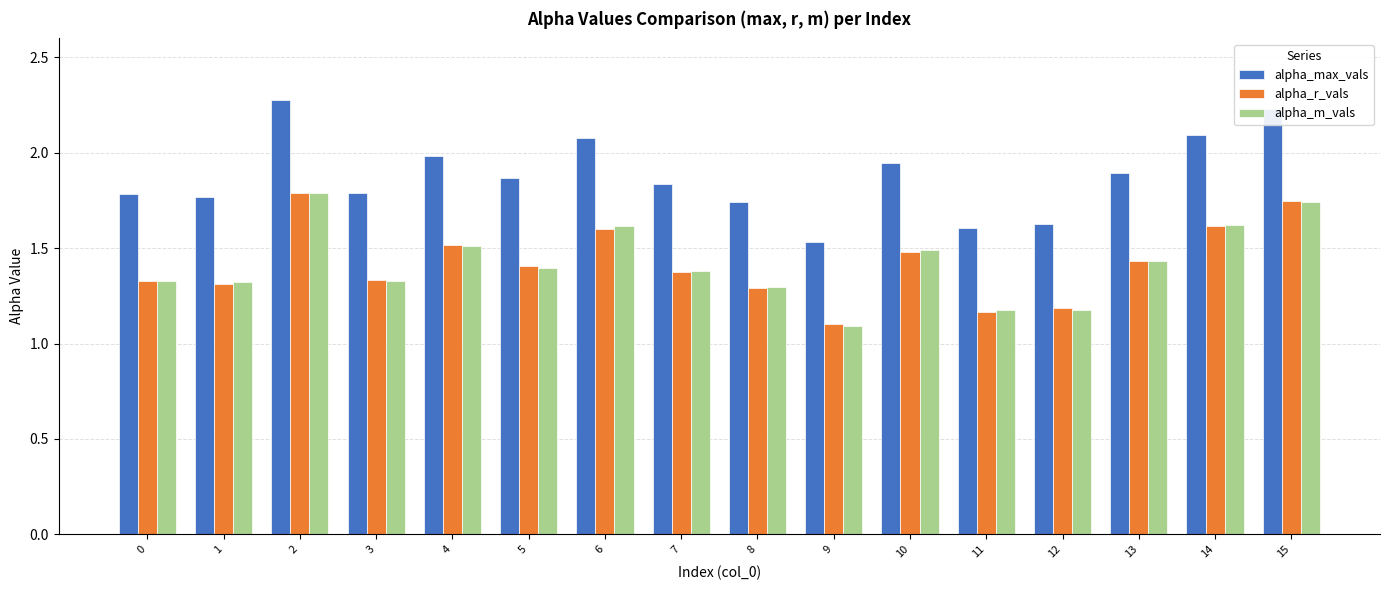

What are all the series names shown in the legend?

alpha_max_vals, alpha_r_vals, alpha_m_vals